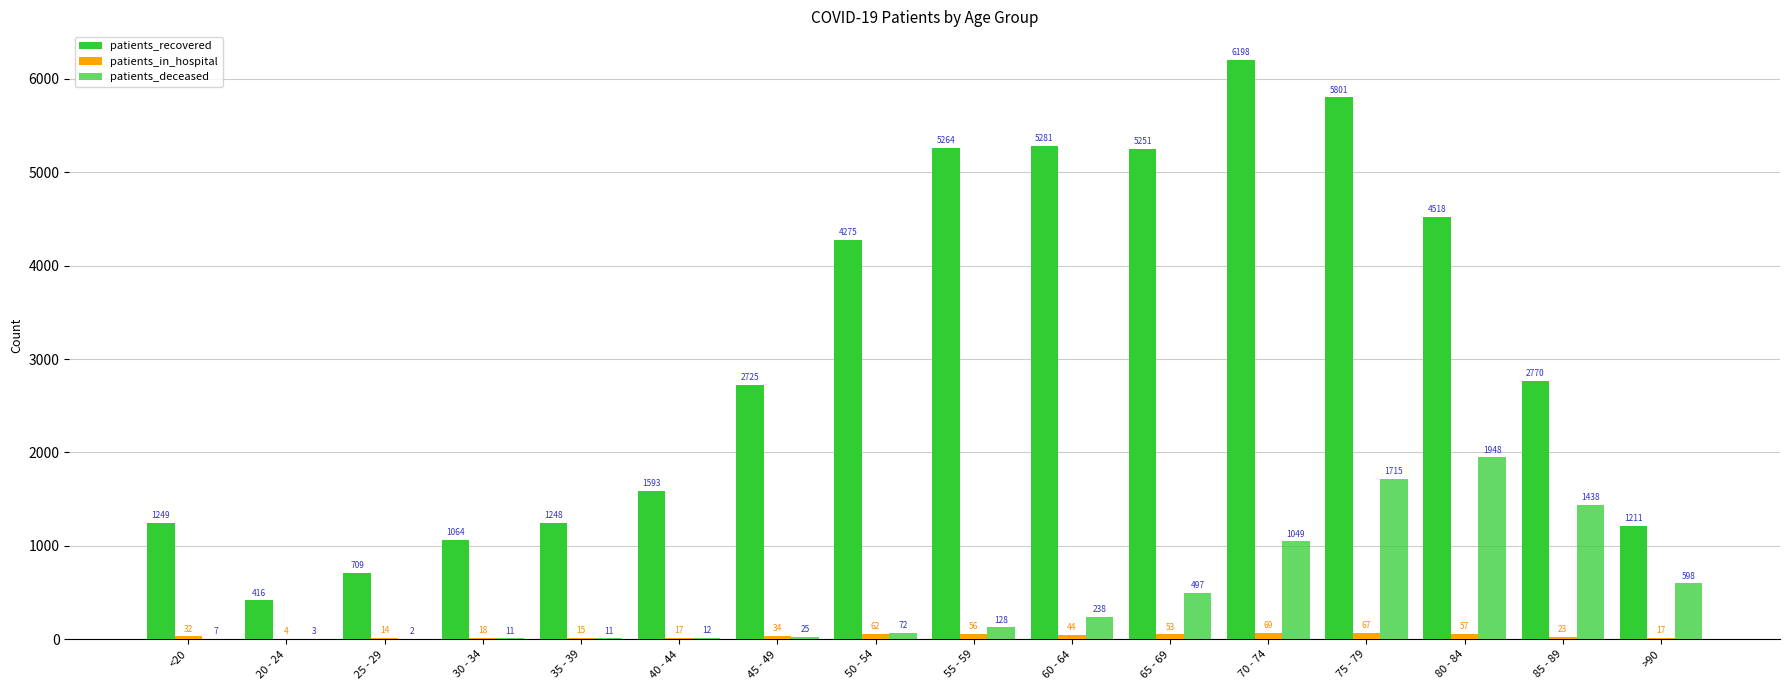

Are the bars horizontal?

No